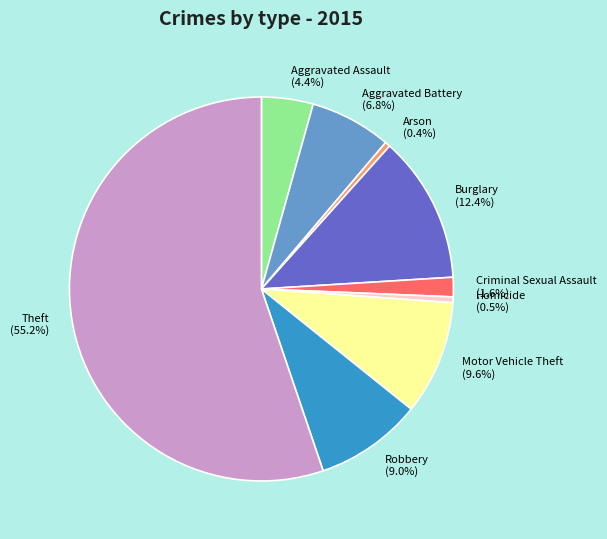

Count the number of slices in the pie.

9